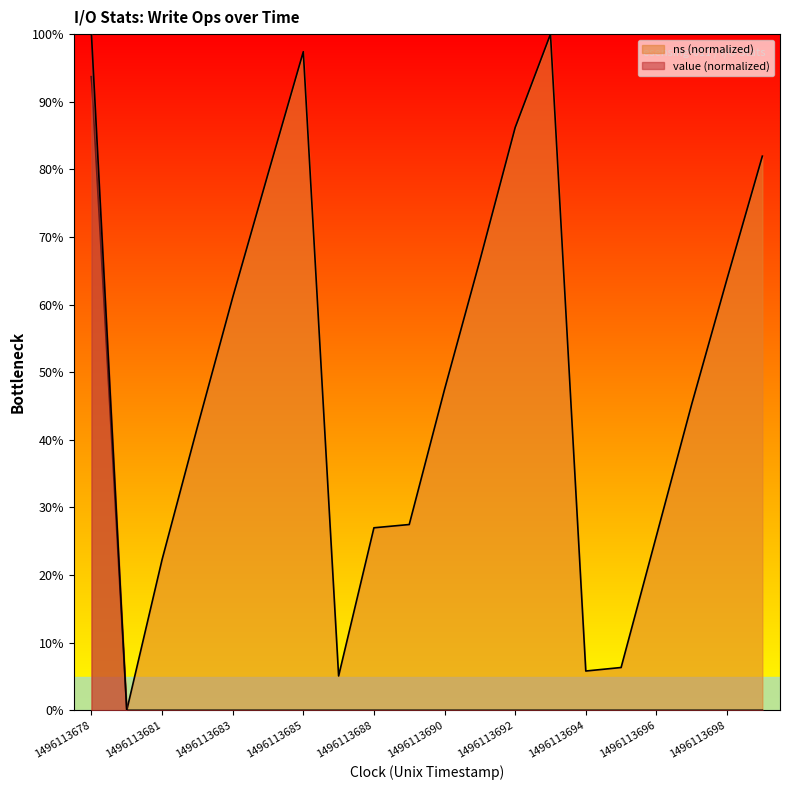

True or false: value has a value of 0.0 at 1496113683.

True